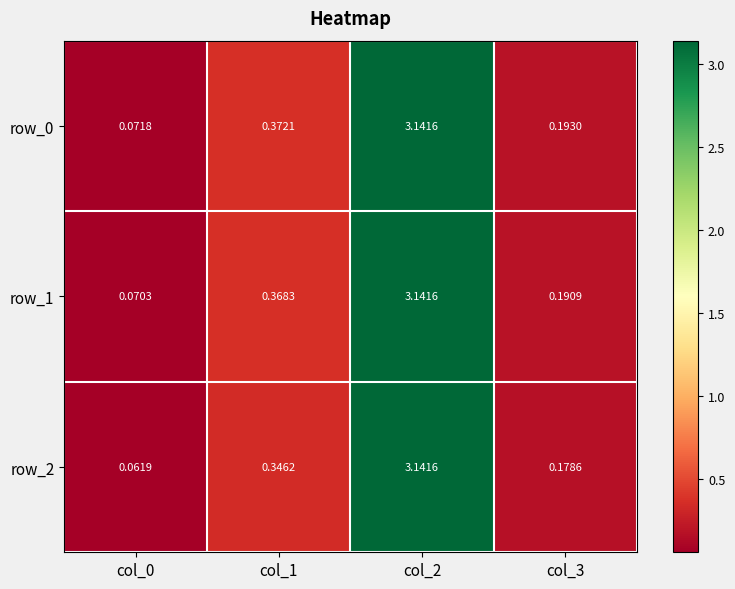

How many data points does each series have?

4